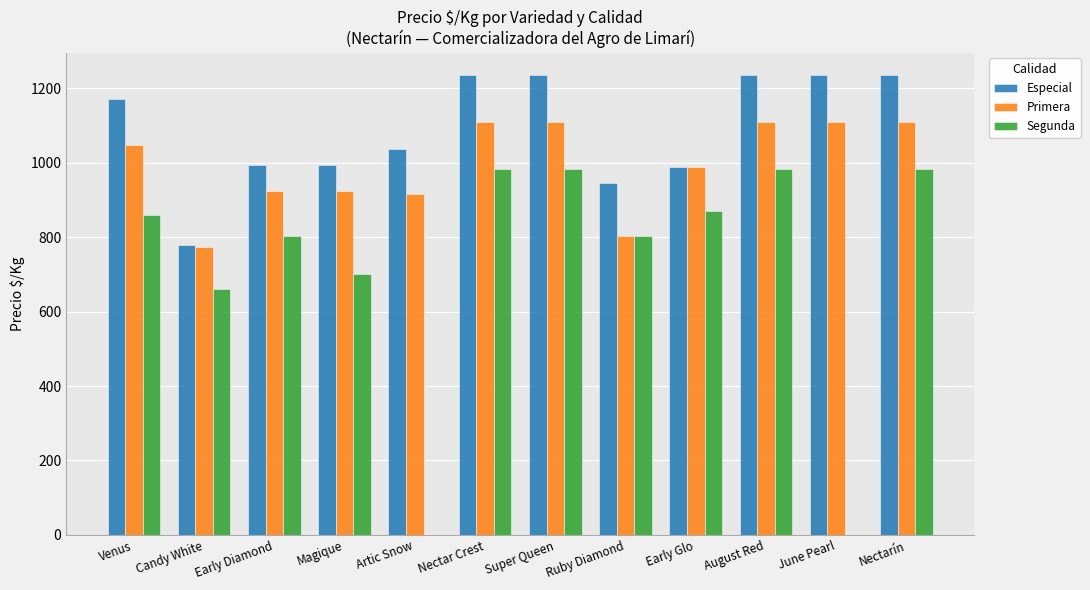

How many categories are shown in the chart?

12